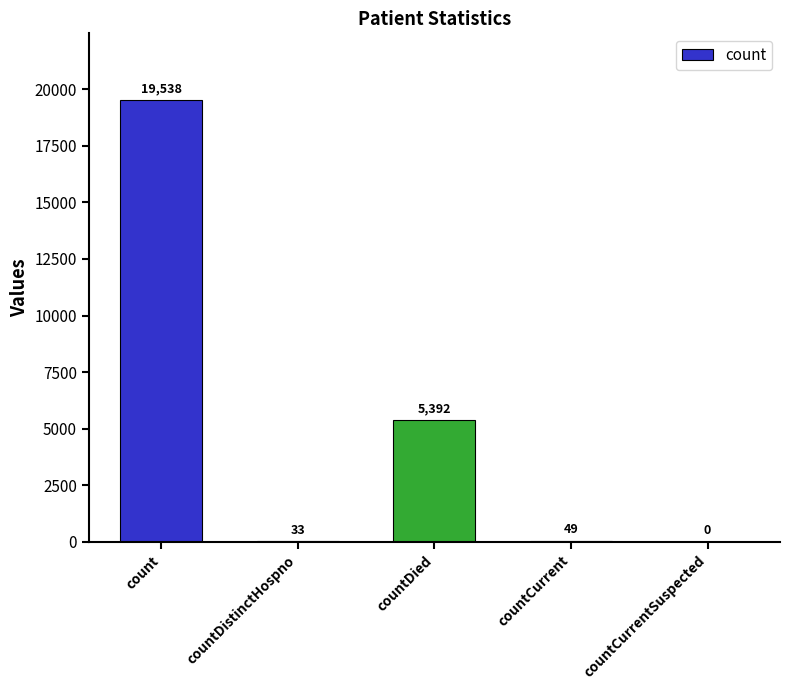

Reading right to left, extract all data points from this chart.

0	49	5392	33	19538